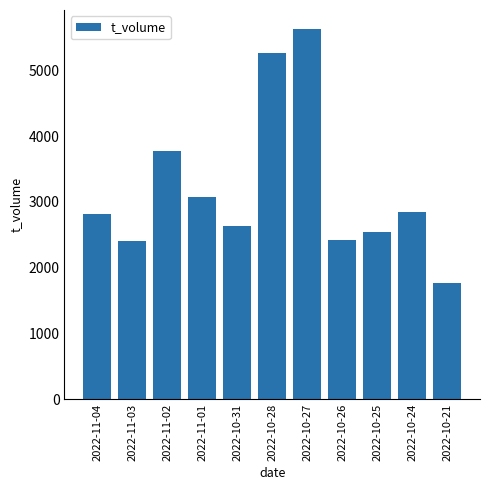

What is the approximate value at 2022-11-03?

2403